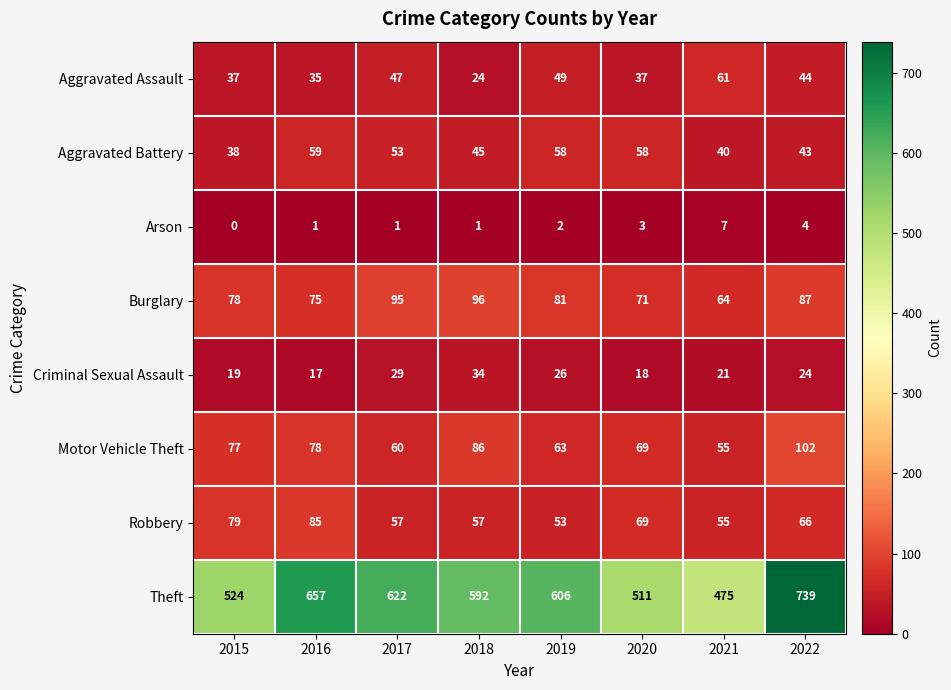

Which series has the widest spread of values?

Theft